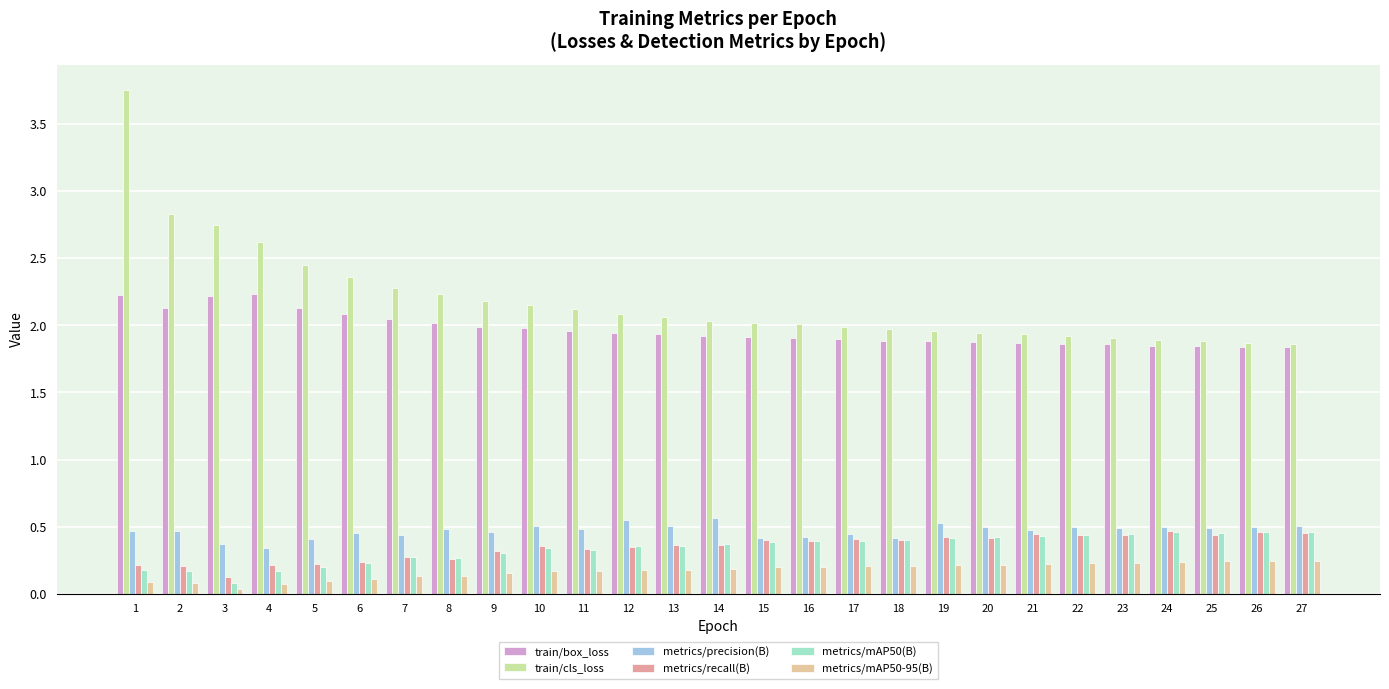

True or false: metrics/mAP50-95(B) has a value of 0.0 at 3.

True